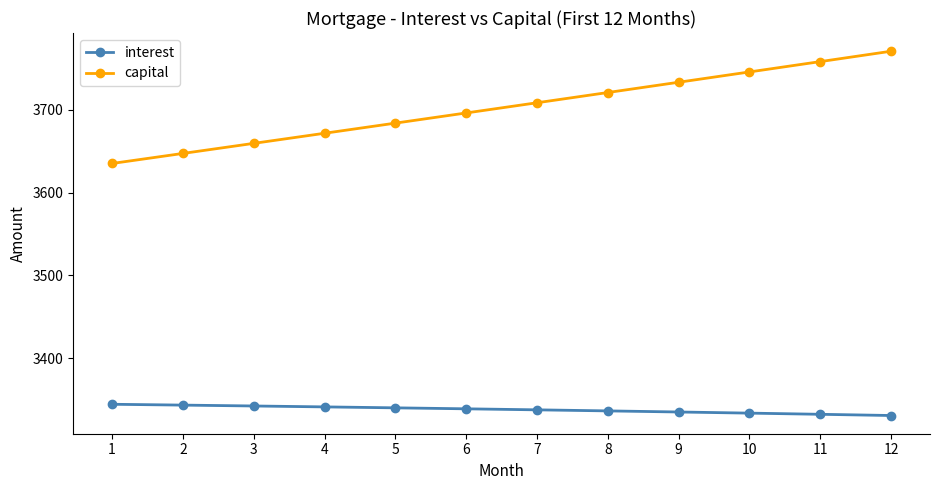

At which category is the sum across all series the highest?

12